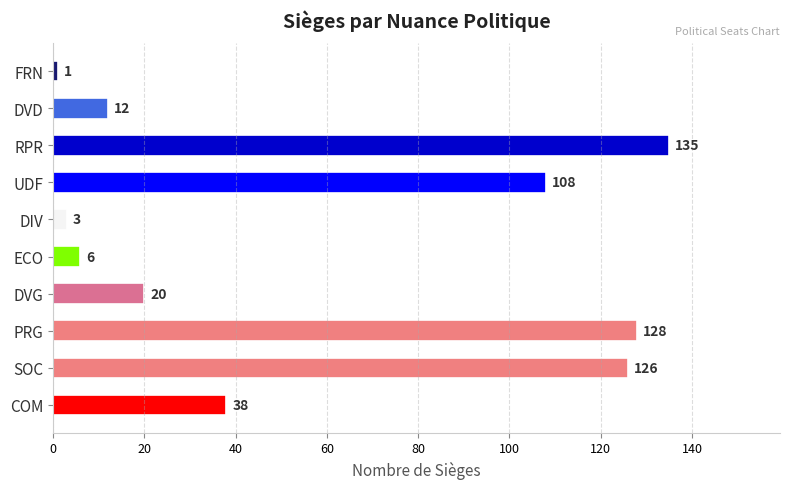

Rank the categories by value from lowest to highest.

FRN, DIV, ECO, DVD, DVG, COM, UDF, SOC, PRG, RPR